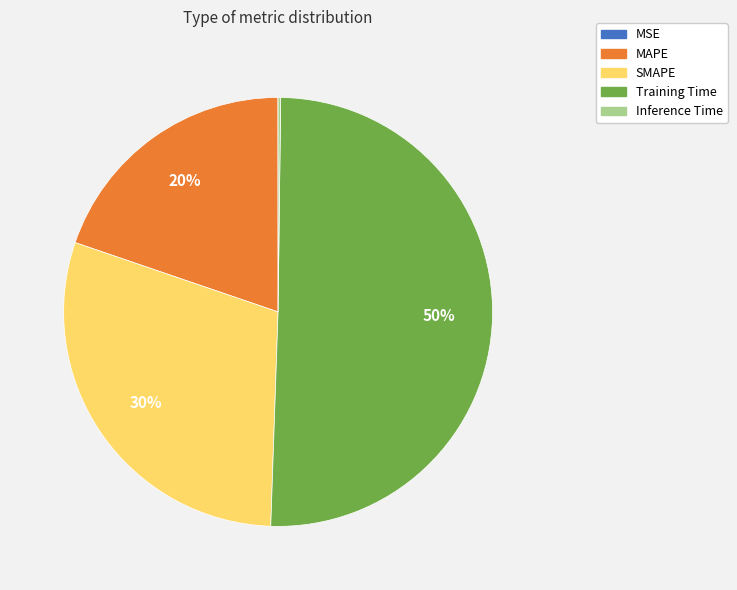

Between Training Time and SMAPE, which is larger?

Training Time